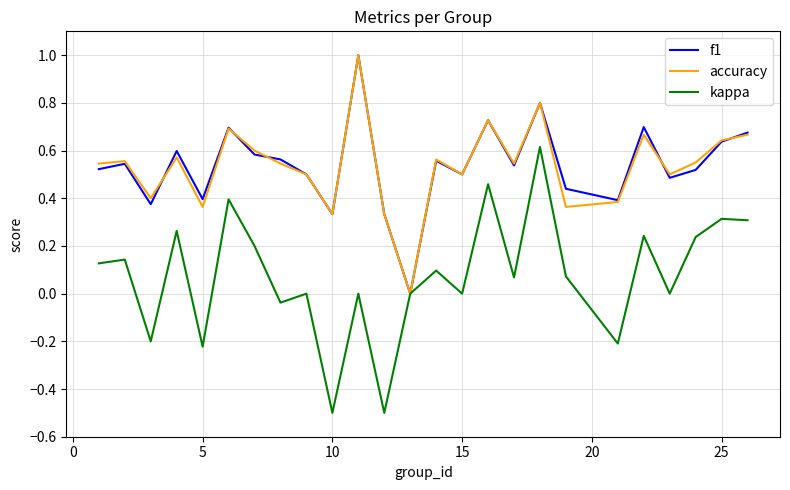

What is the minimum value shown in the chart?

-0.5